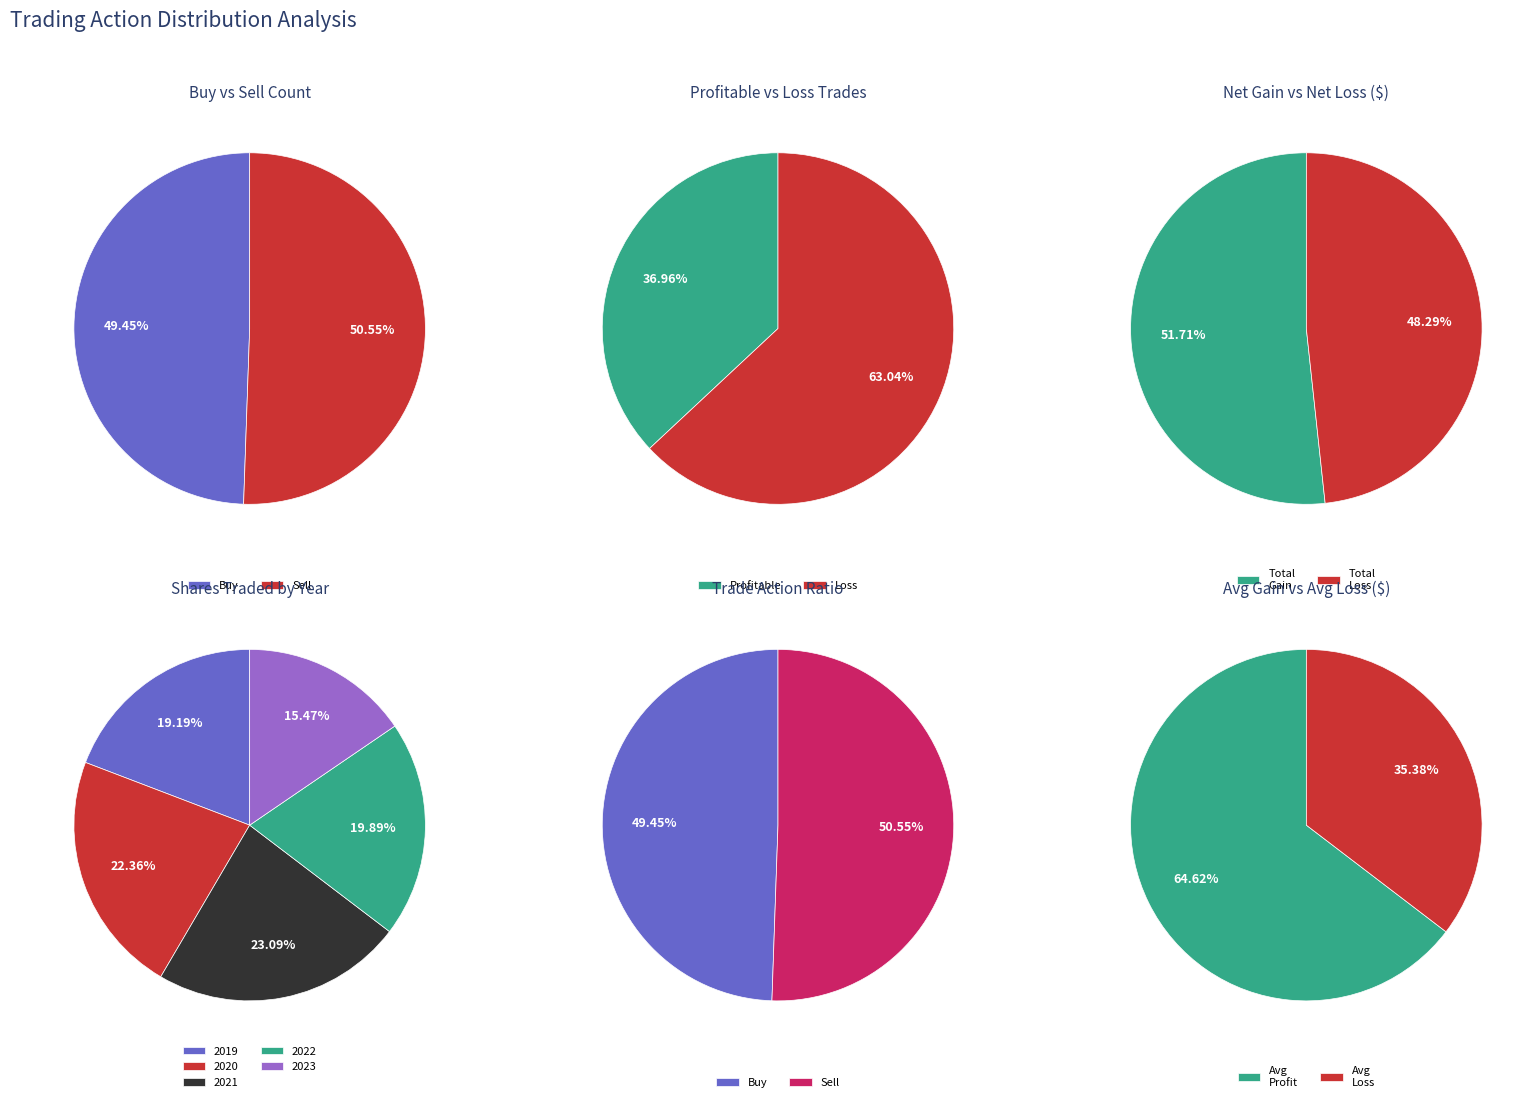

What is the spread (max minus min) of values at Buy?

45